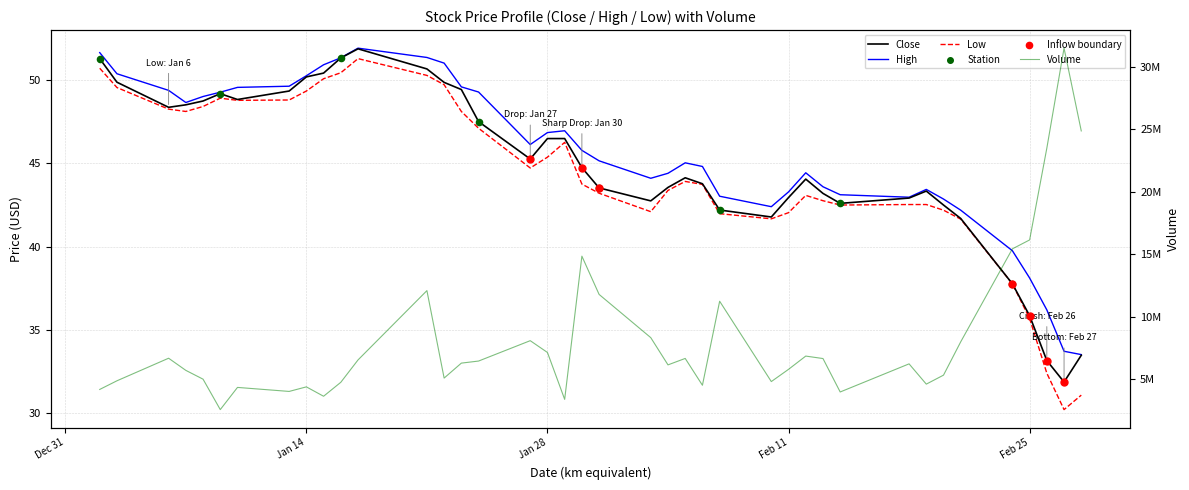

Which series reaches the maximum Y coordinate?

Volume